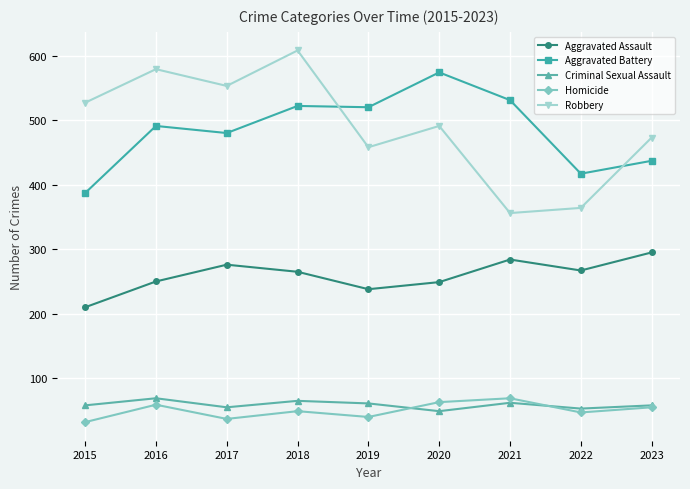

What is the smallest value displayed?

32